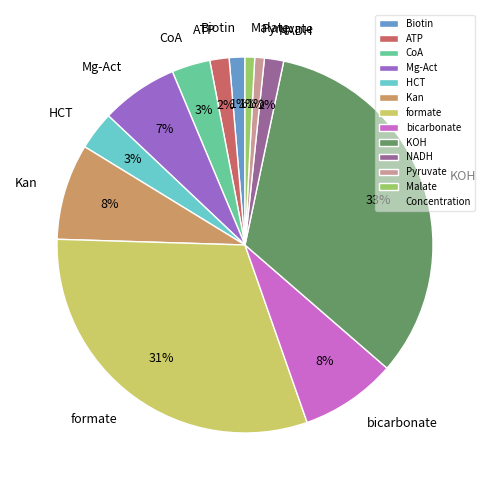

Combined, do Biotin and HCT account for over 50%?

No